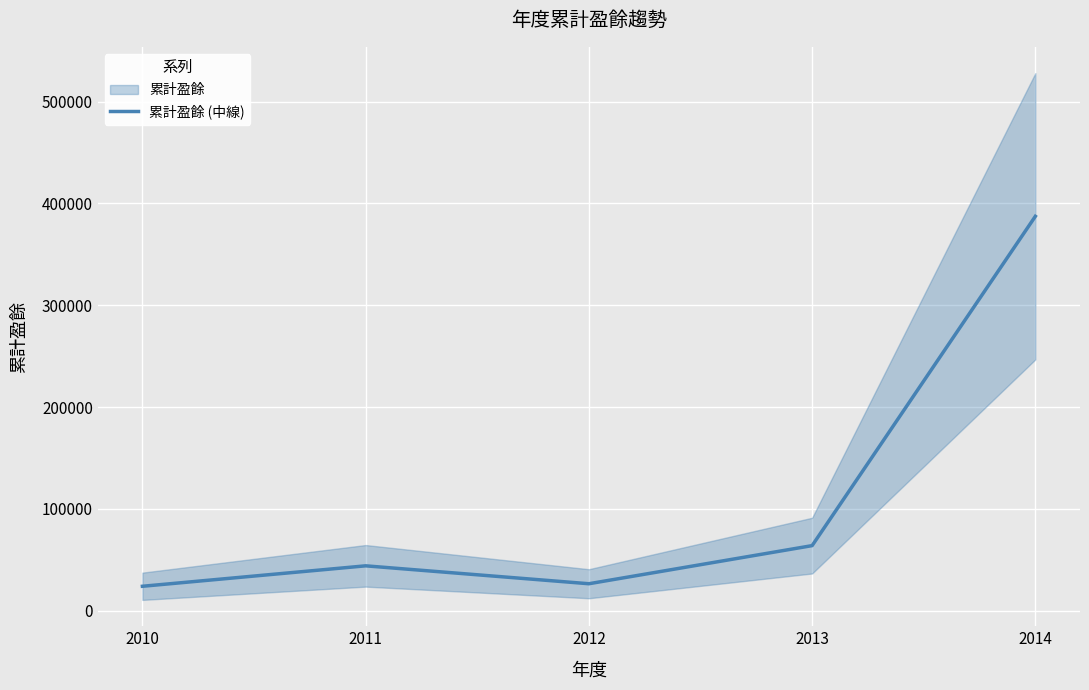

What is the approximate value at 2014?

387408